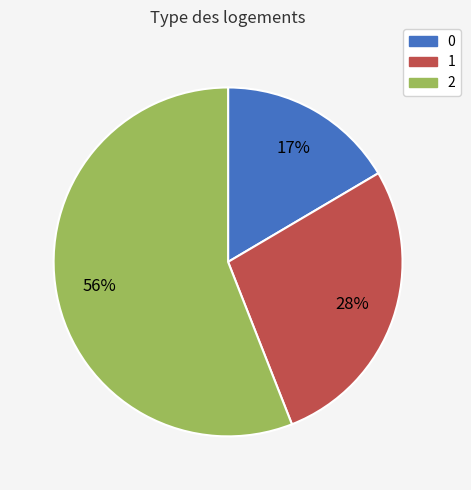

Rank the categories by value from lowest to highest.

0, 1, 2